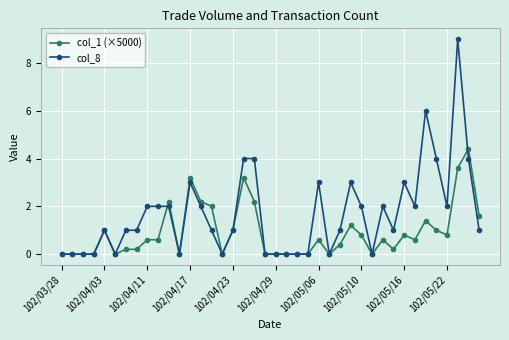

What is the greatest value displayed?

9.0